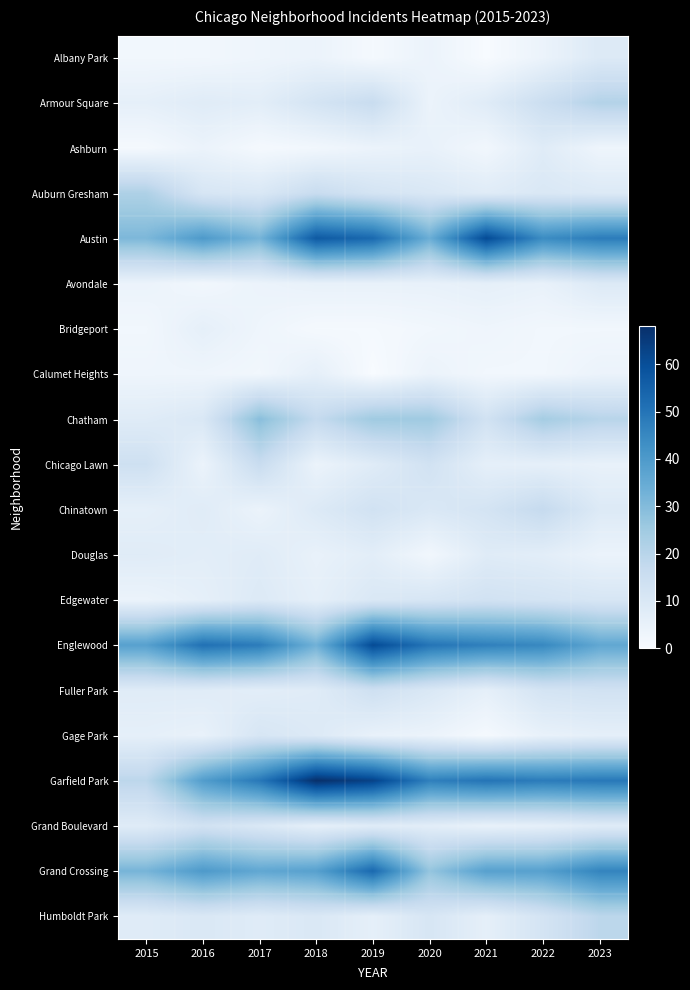

At 2015, list the series in order from largest to smallest.

Englewood, Grand Crossing, Austin, Auburn Gresham, Garfield Park, Chicago Lawn, Chatham, Douglas, Fuller Park, Grand Boulevard, Humboldt Park, Armour Square, Chinatown, Gage Park, Avondale, Edgewater, Calumet Heights, Albany Park, Bridgeport, Ashburn